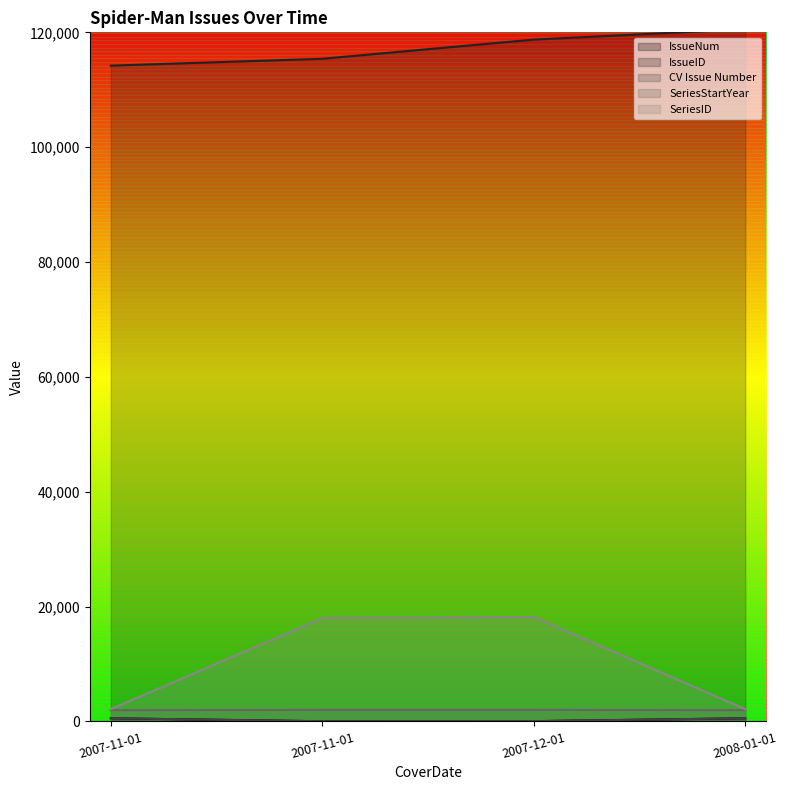

What is the smallest value displayed?

24